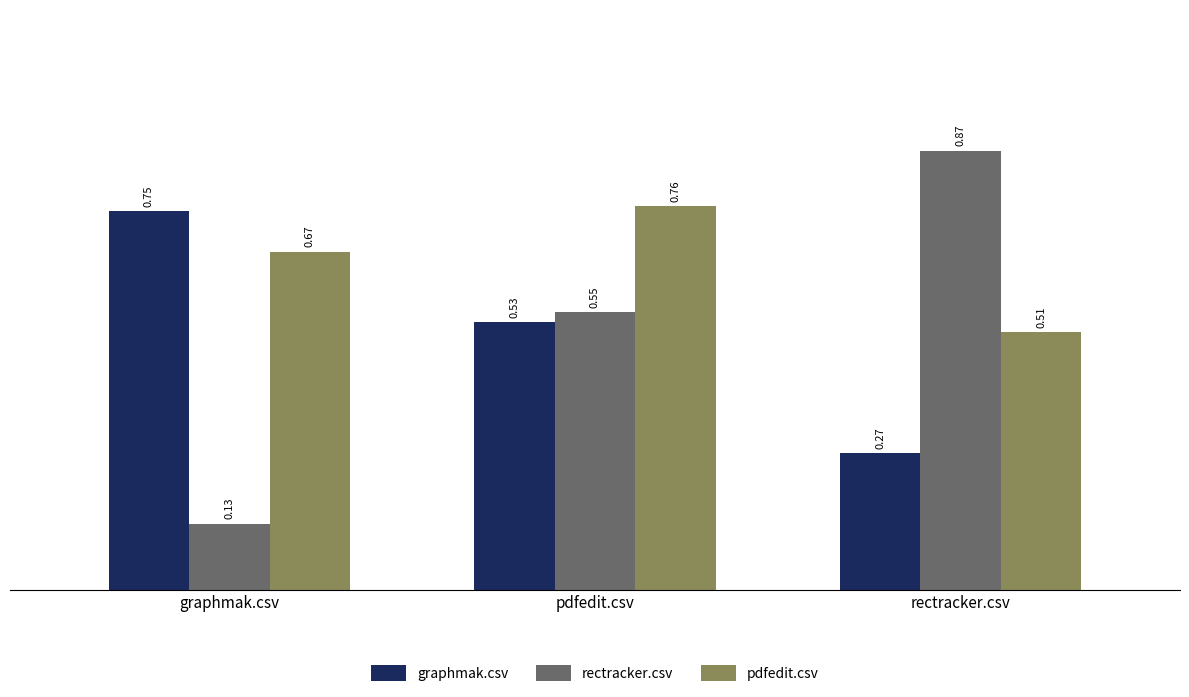

Is the value of rectracker.csv at rectracker.csv greater than the value of pdfedit.csv at pdfedit.csv?

Yes